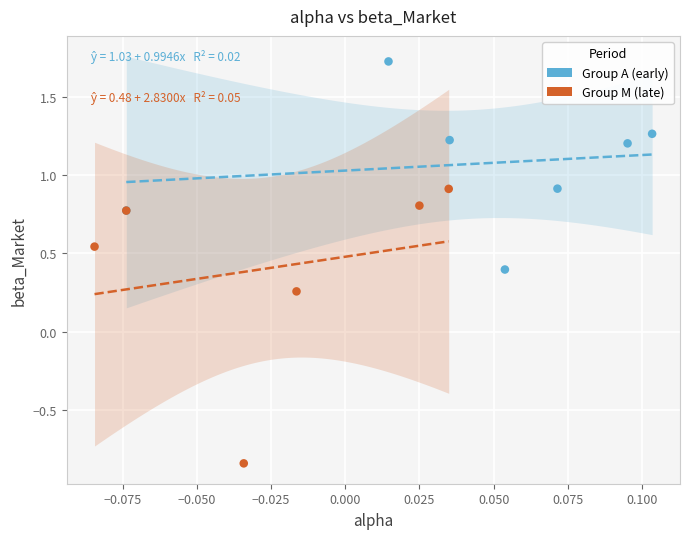

What are all the series names shown in the legend?

Group A (early), Group M (late)